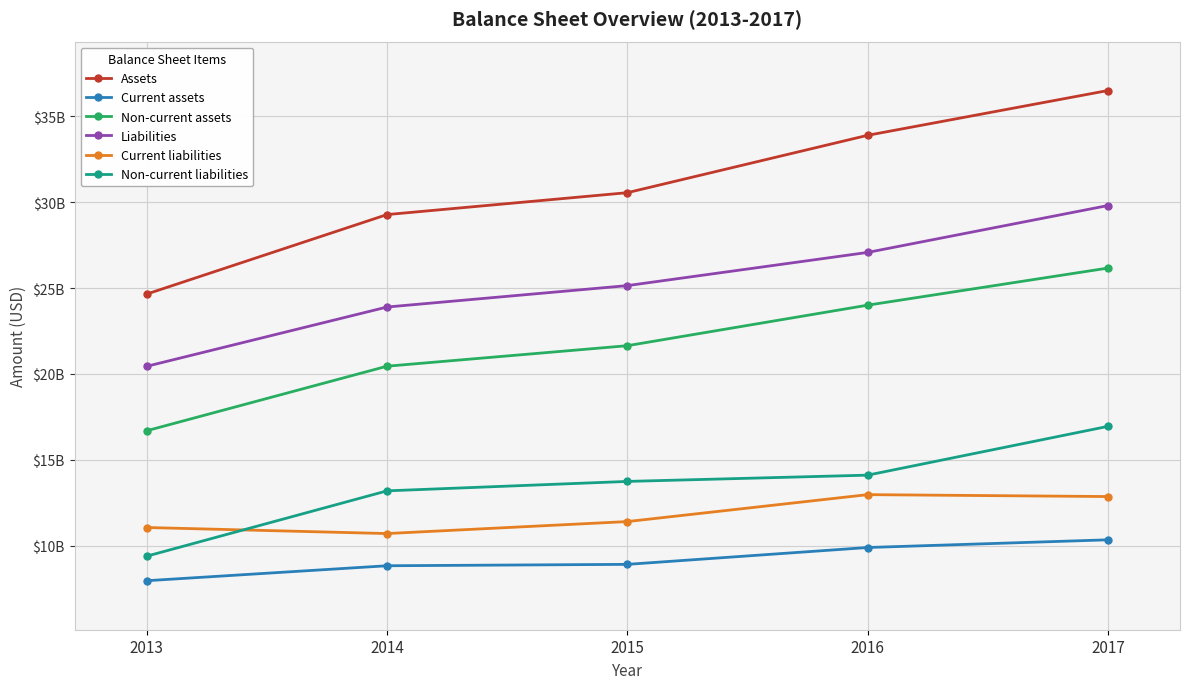

Rank the categories by Non-current assets value from lowest to highest.

2013, 2014, 2015, 2016, 2017